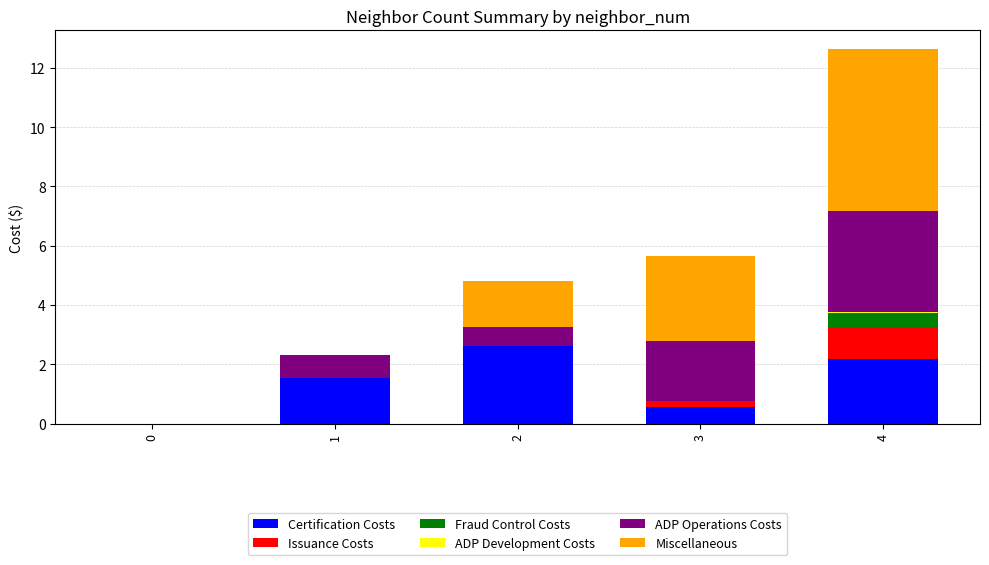

How many data points does each series have?

5